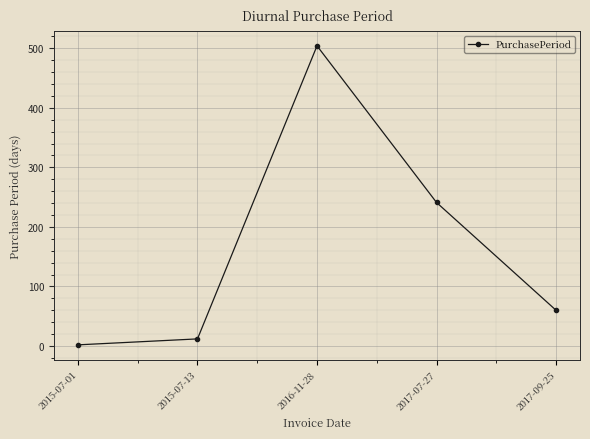

Reading left to right, transcribe all the data shown in this chart.

2015-07-01=2	2015-07-13=12	2016-11-28=504	2017-07-27=241	2017-09-25=60